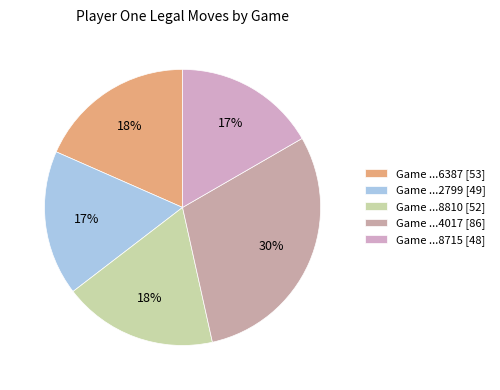

Count the number of slices in the pie.

5